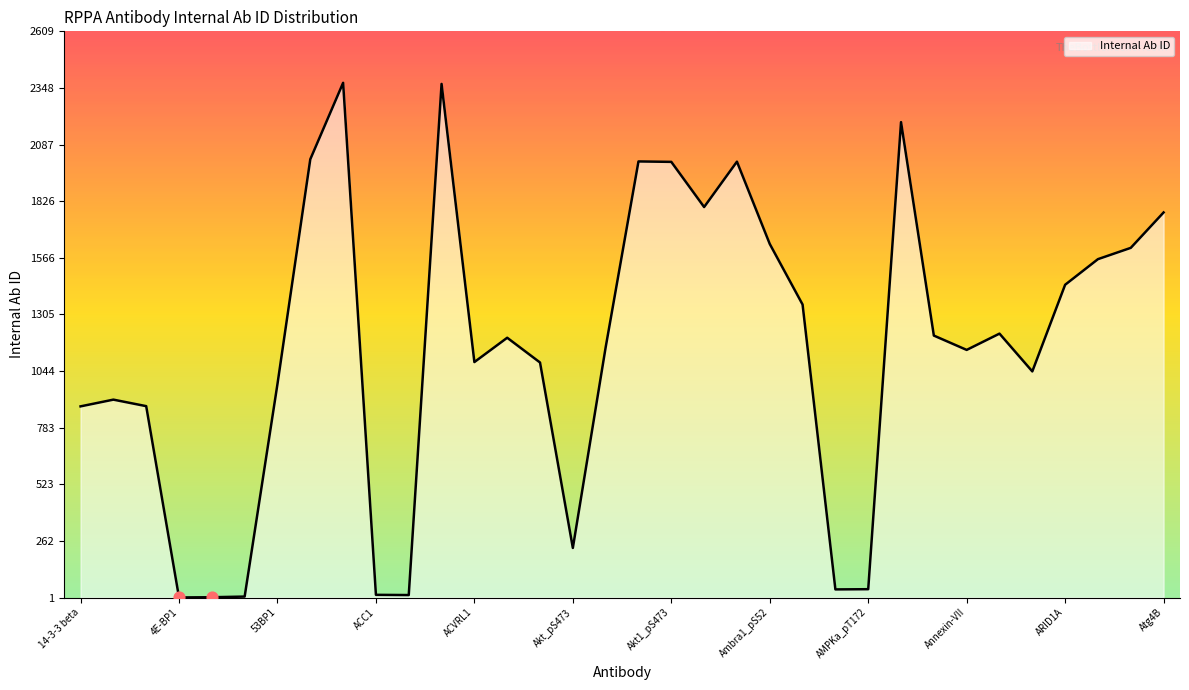

What is the maximum value shown in the chart?

2372